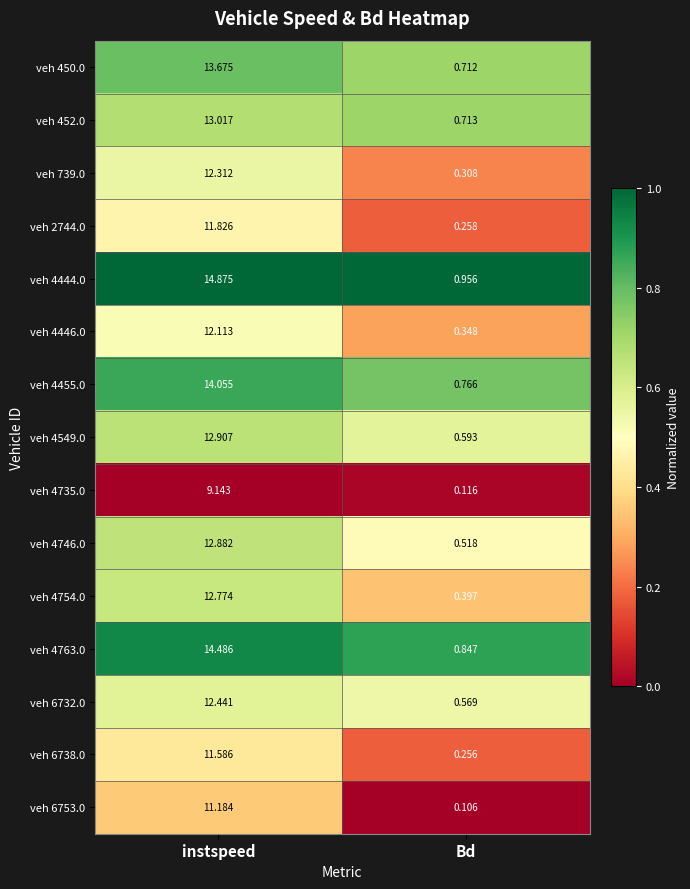

Is the value of veh 4455.0 at instspeed greater than the value of veh 450.0 at Bd?

Yes